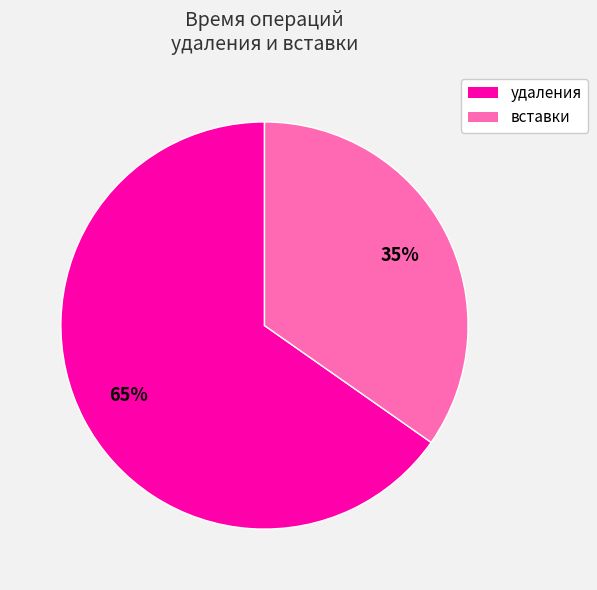

Which has a higher value, удаления or вставки?

удаления